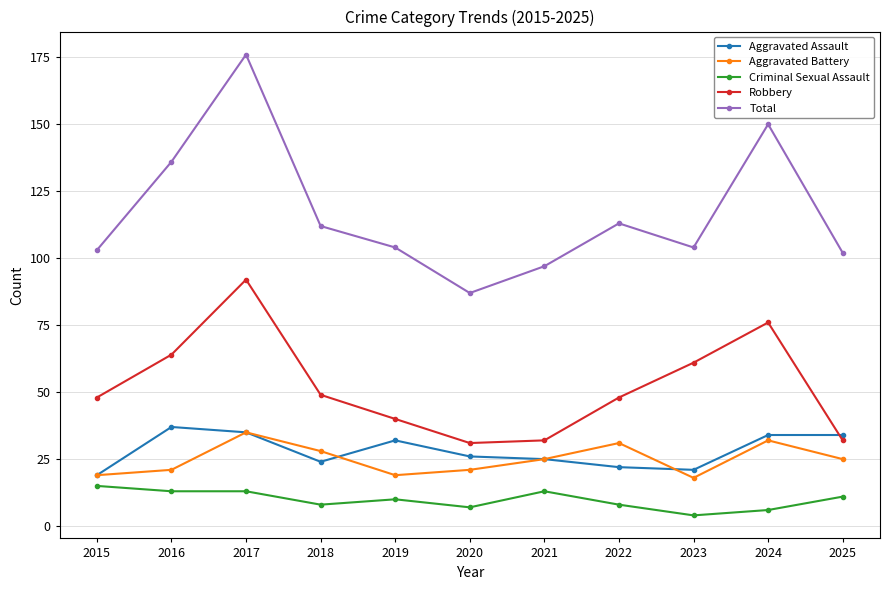

Rank the series at 2019 from highest to lowest value.

Total, Robbery, Aggravated Assault, Aggravated Battery, Criminal Sexual Assault